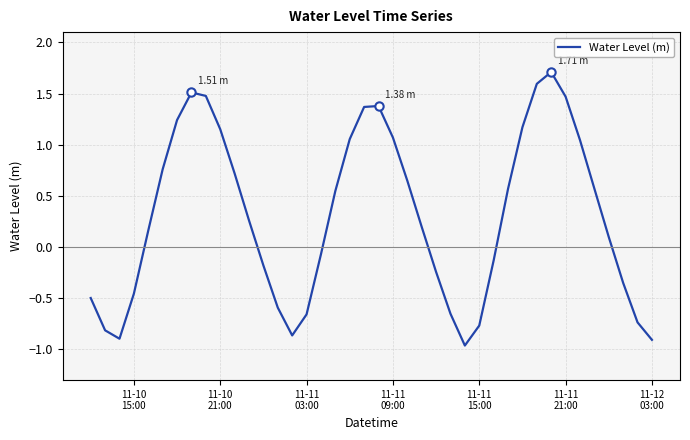

How many points are higher than both their immediate neighbors (excluding endpoints)?

3